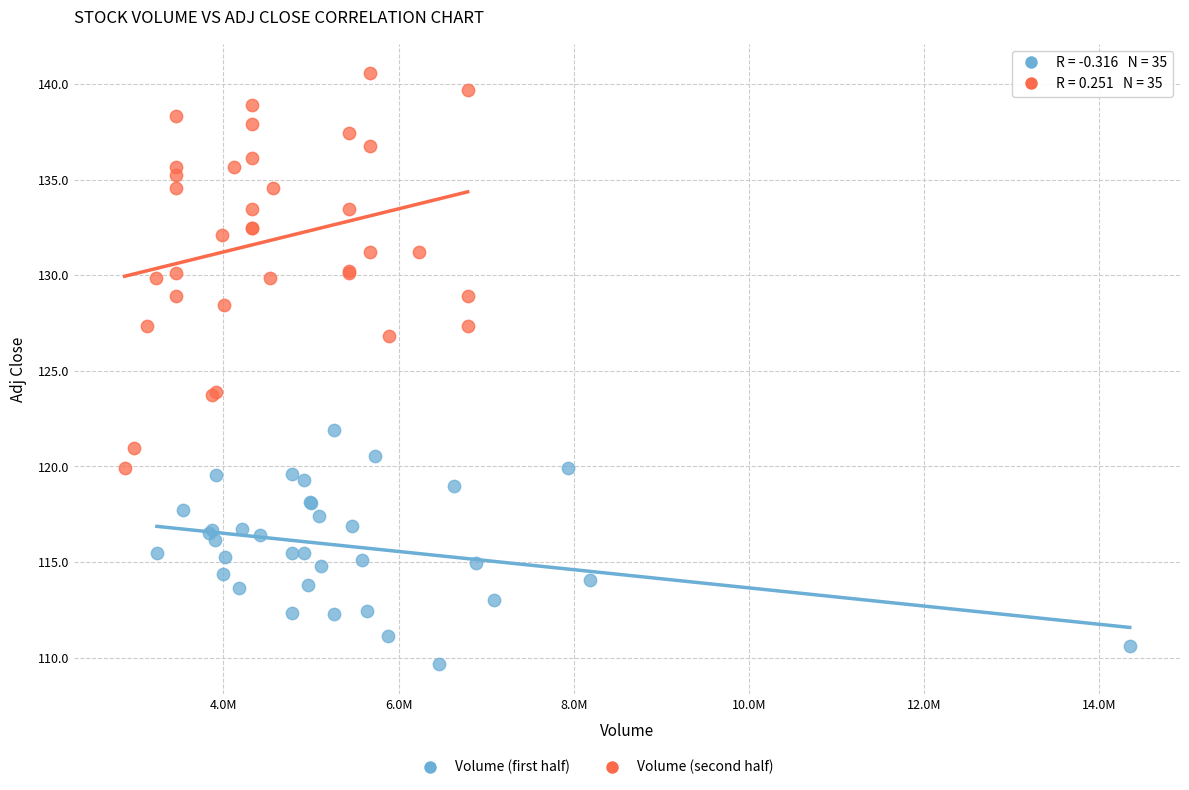

Which series contains the lowest Y value?

Volume (first half)